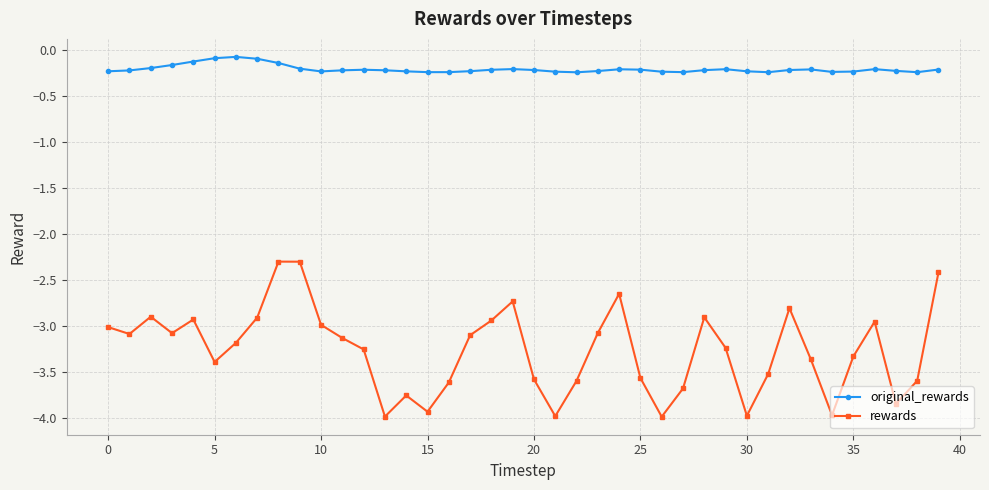

What is the difference between the maximum and minimum values in the rewards series?

1.7